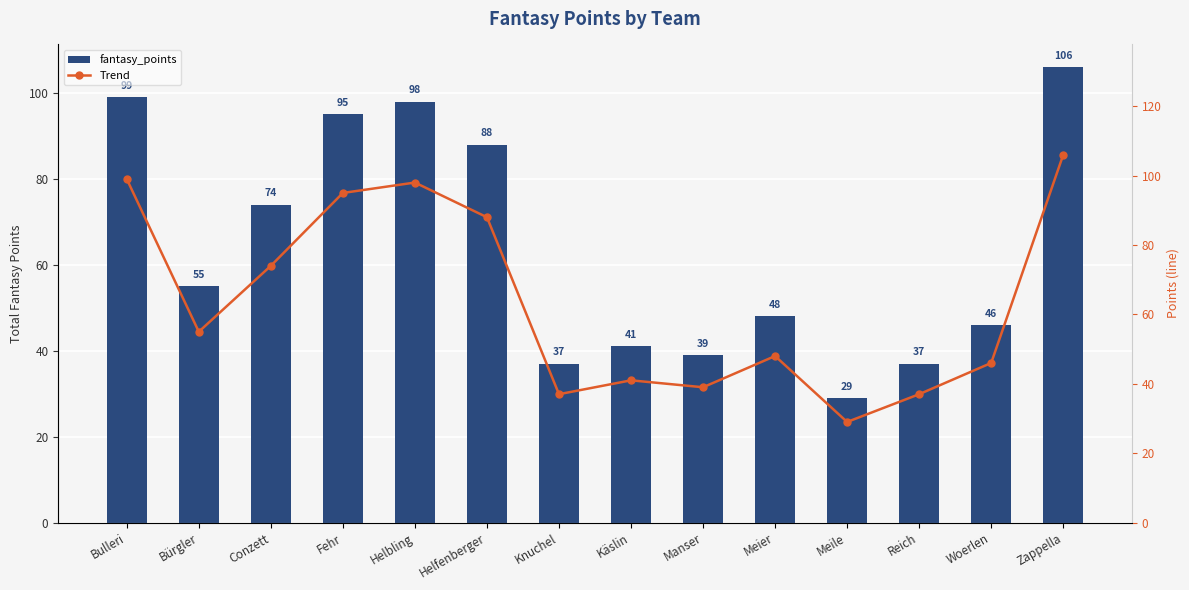

What is the difference between the maximum and minimum values in the fantasy_points series?

77